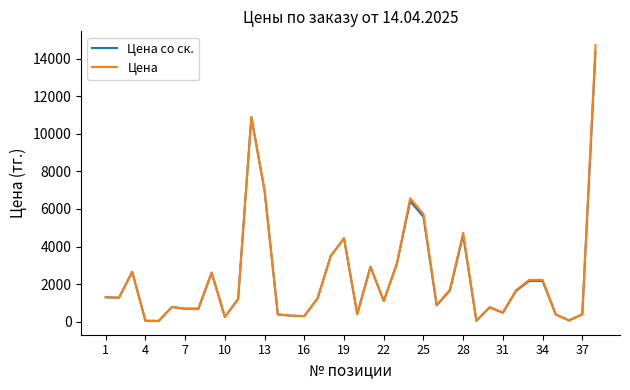

What is the maximum value shown in the chart?

14725.0